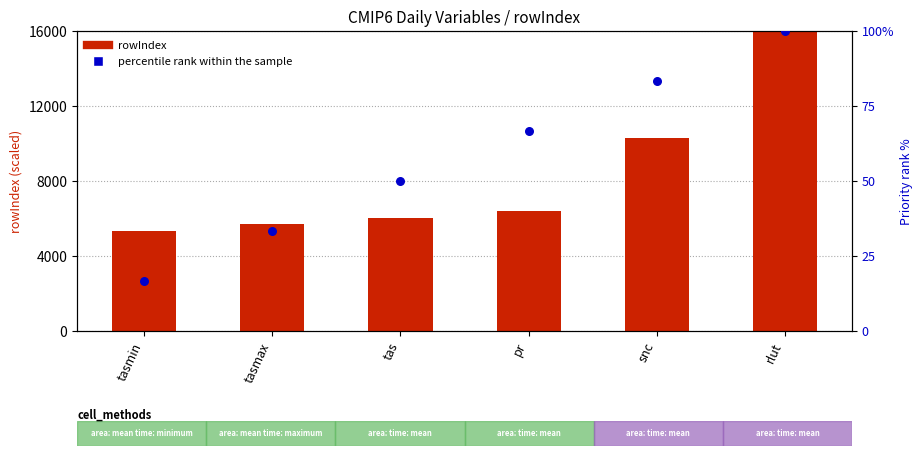

What is the total value across all series at snc?

10394.4